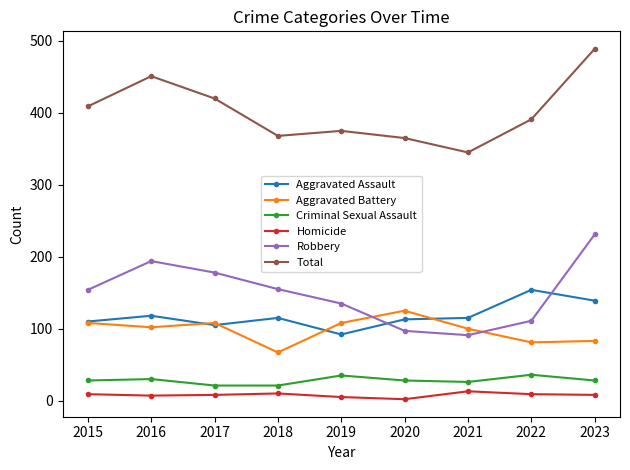

What is the sum of all Criminal Sexual Assault values?

253